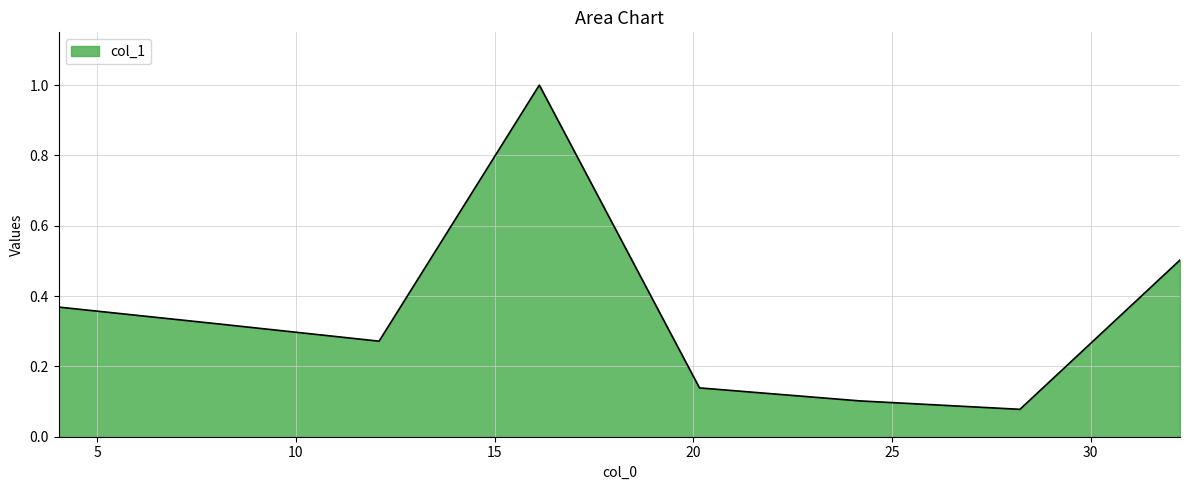

What is the greatest value displayed?

1.0